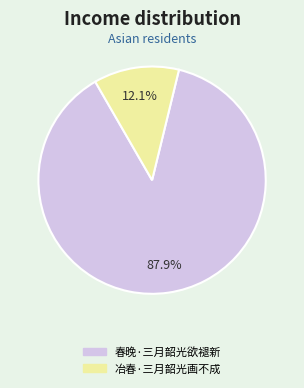

Count the number of slices in the pie.

2